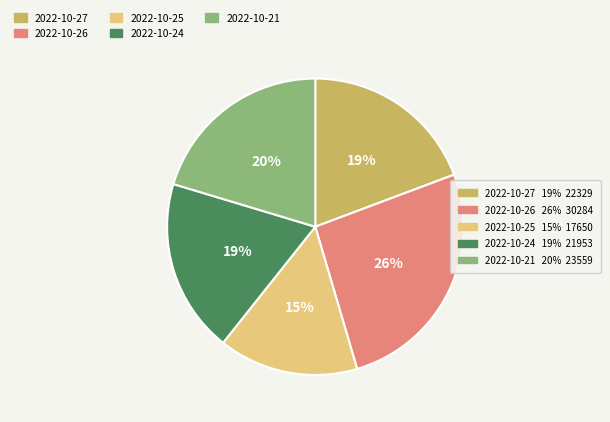

Does any single category account for the majority?

No